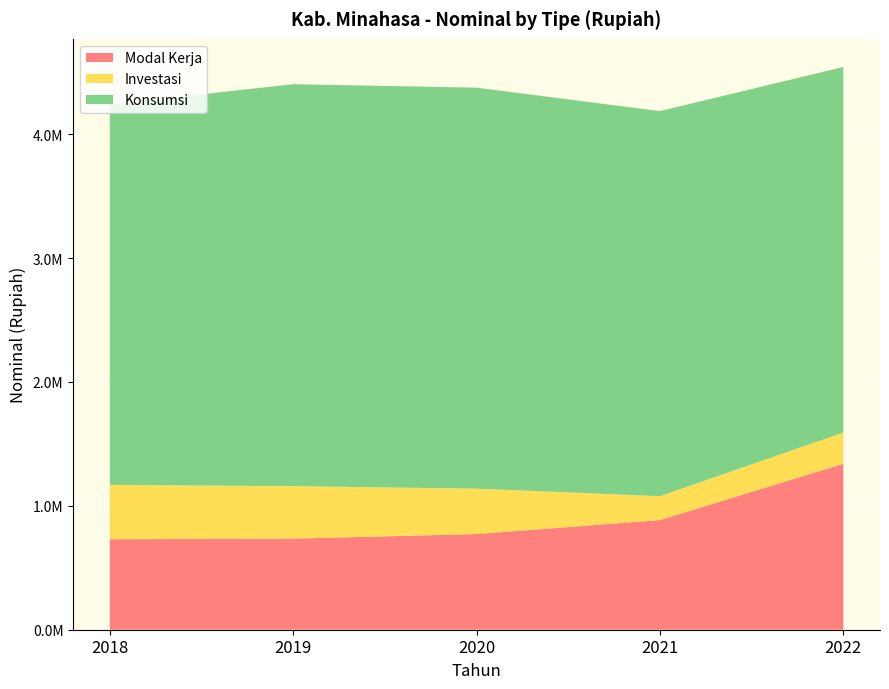

Reading left to right, extract all data points from this chart.

Modal Kerja: 2018=730243.5	2019=735451.9	2020=772147.1	2021=885140.7	2022=1339509.3
Investasi: 2018=438735.9	2019=423164.3	2020=366485.6	2021=192818.8	2022=251833.7
Konsumsi: 2018=3070302.6	2019=3244425.0	2020=3236336.7	2021=3107815.0	2022=2950615.1